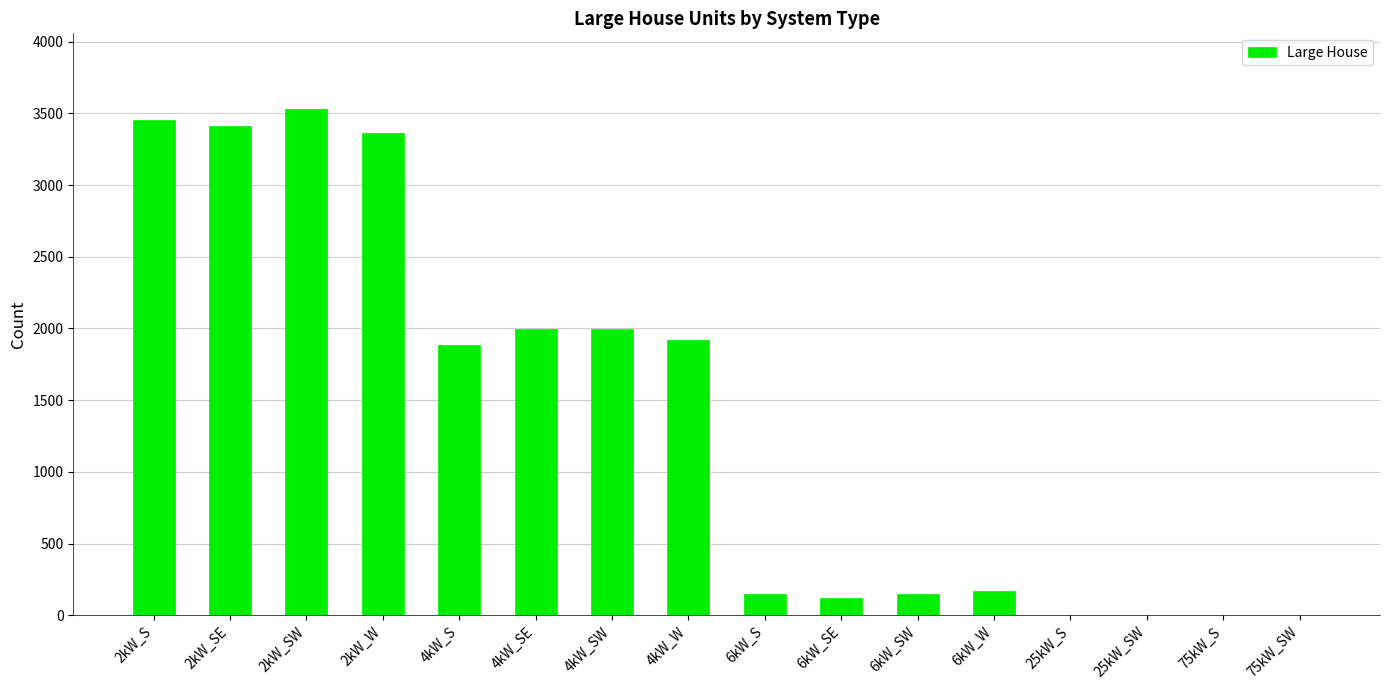

Is it true that the value at 25kW_SW is 2200?

False